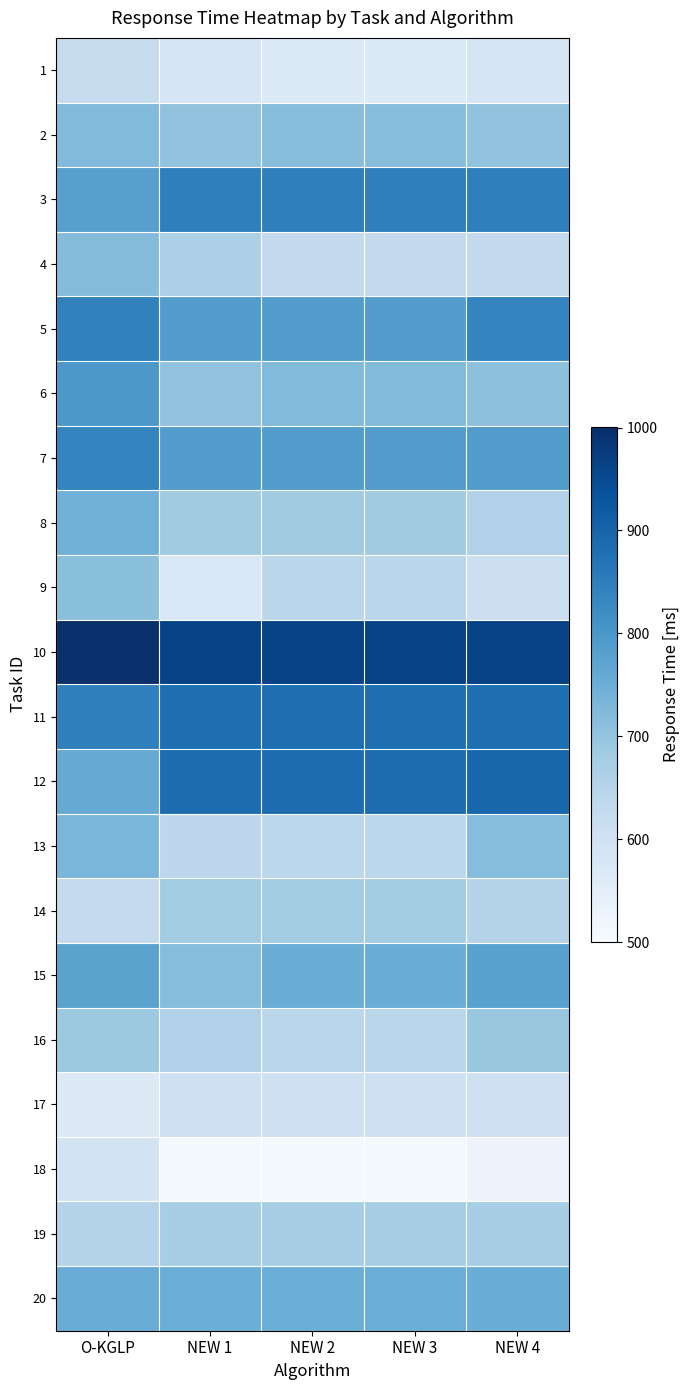

At how many categories does at least one series exceed 698?

5